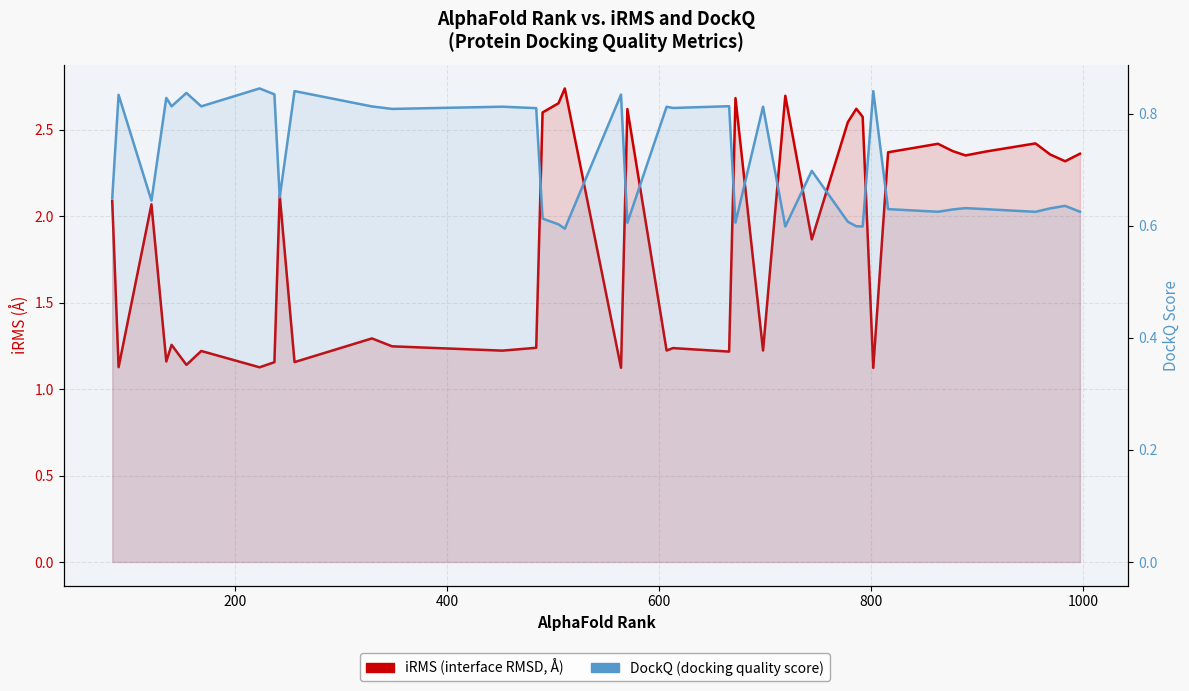

What is the difference between the second highest and second lowest values in the iRMS series?

1.6